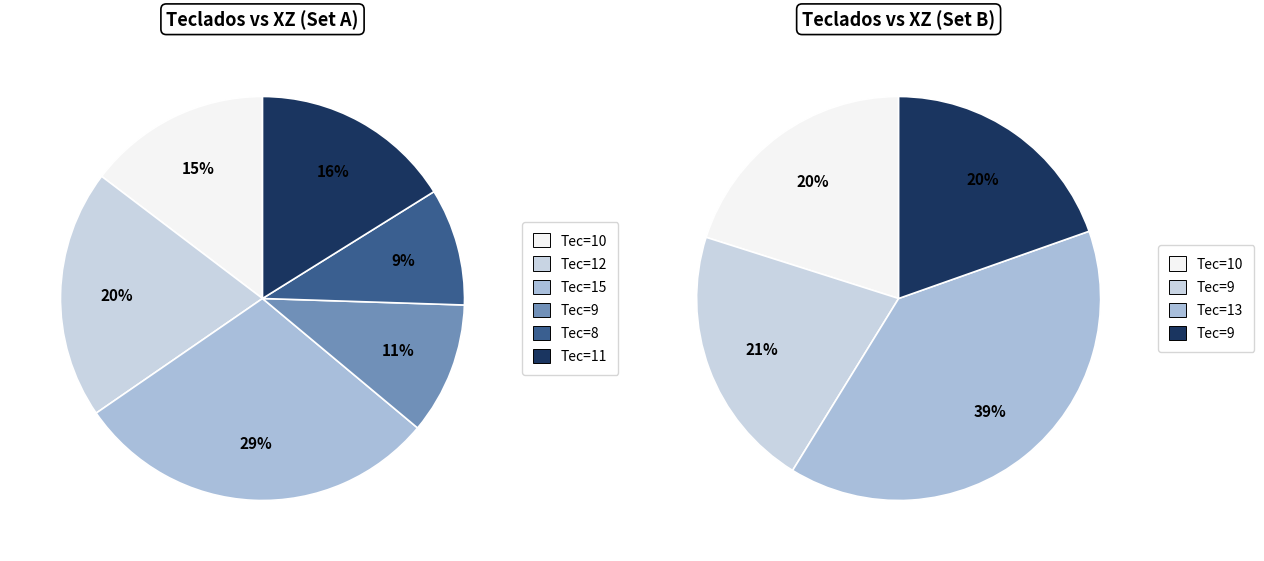

How many segments does this pie chart have?

10